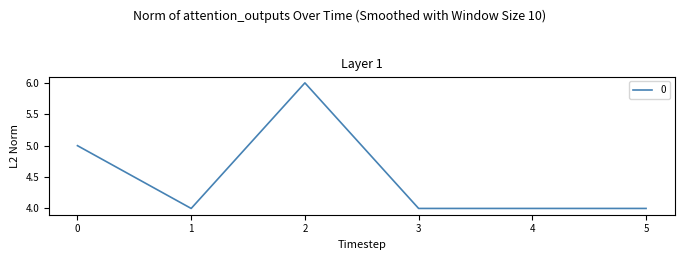

What is the sum of the values at 4 and 1?

8